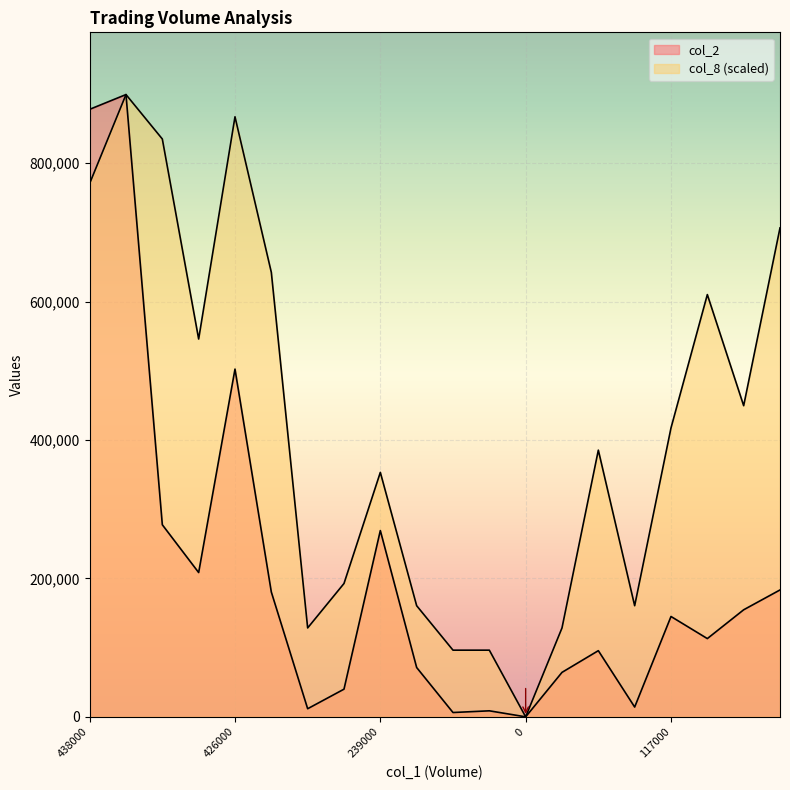

True or false: col_2 and col_8 intersect in this chart.

False